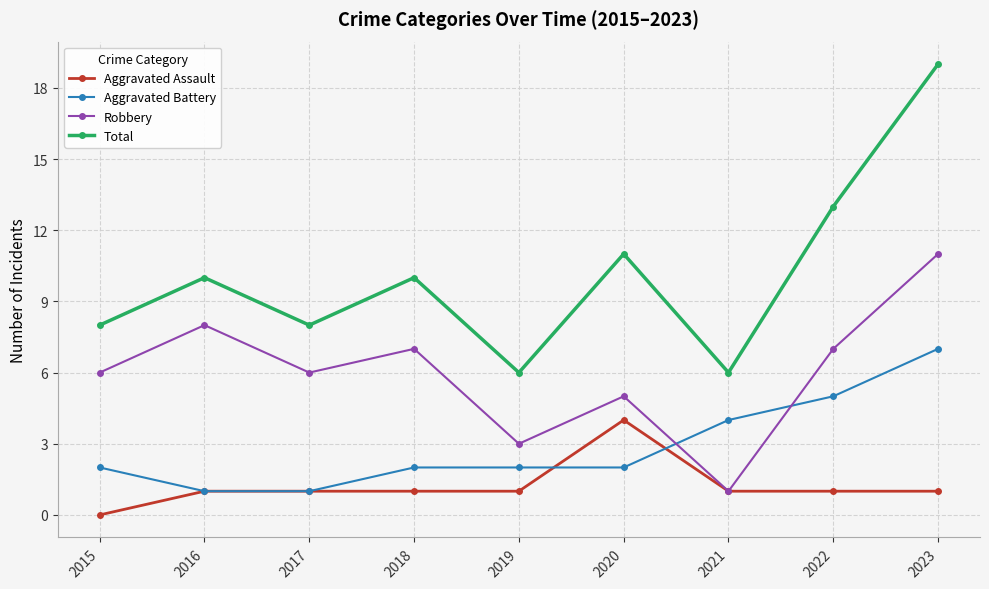

List the series in order of their overall mean, lowest first.

Aggravated Assault, Aggravated Battery, Robbery, Total